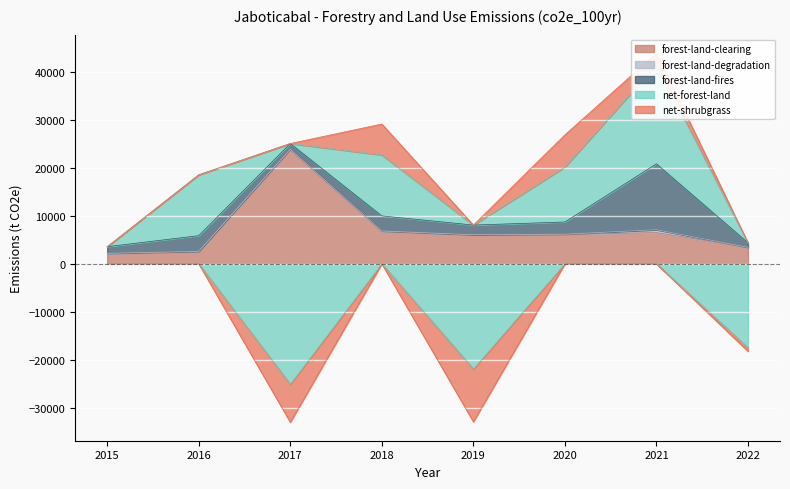

List the series in order of their peak value, lowest first.

forest-land-degradation, net-shrubgrass, forest-land-fires, net-forest-land, forest-land-clearing